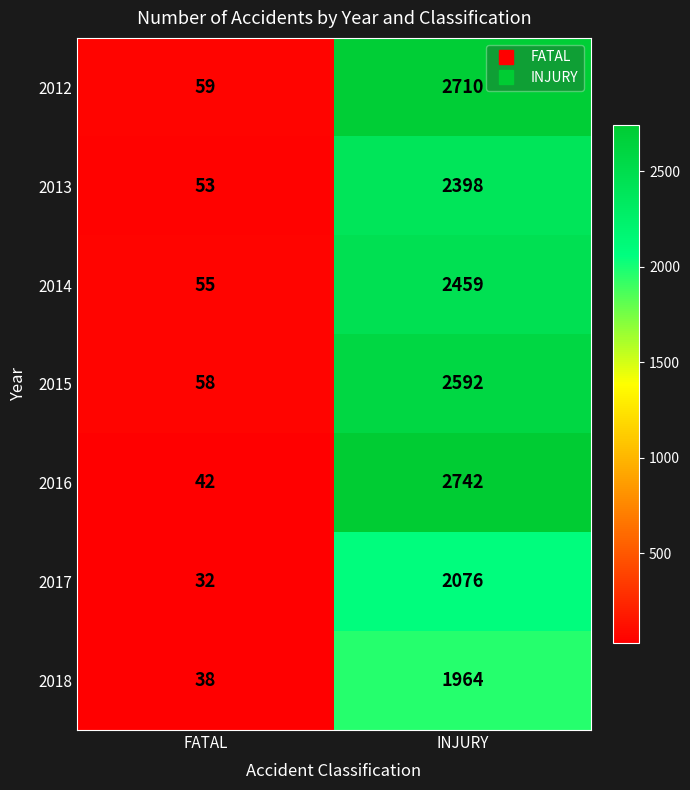

What is the approximate value of 2018 at INJURY, to the nearest 10?

1960